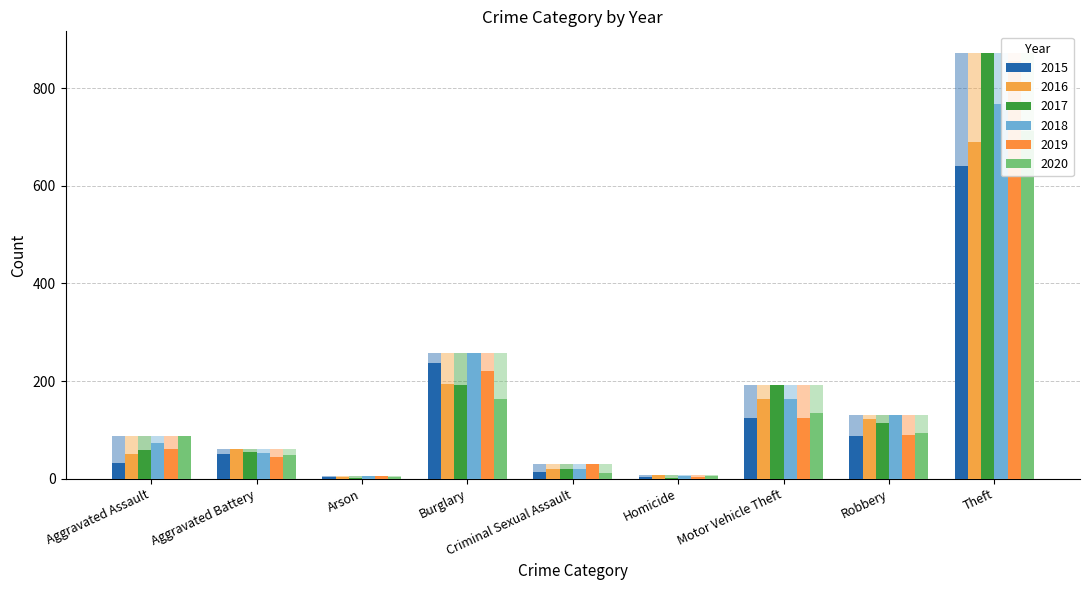

At how many categories does at least one series exceed 783?

1